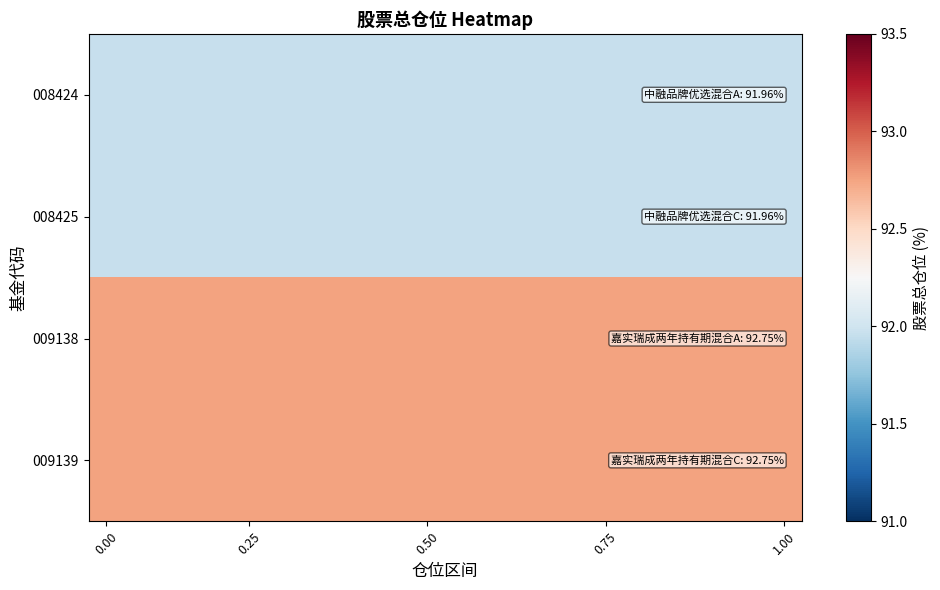

Reading left to right, what are all the values shown in this chart?

008424: 92.0	92.0	92.0	92.0	92.0	92.0	92.0	92.0	92.0	92.0	92.0	92.0	92.0	92.0	92.0	92.0	92.0	92.0	92.0	92.0
008425: 92.0	92.0	92.0	92.0	92.0	92.0	92.0	92.0	92.0	92.0	92.0	92.0	92.0	92.0	92.0	92.0	92.0	92.0	92.0	92.0
009138: 92.8	92.8	92.8	92.8	92.8	92.8	92.8	92.8	92.8	92.8	92.8	92.8	92.8	92.8	92.8	92.8	92.8	92.8	92.8	92.8
009139: 92.8	92.8	92.8	92.8	92.8	92.8	92.8	92.8	92.8	92.8	92.8	92.8	92.8	92.8	92.8	92.8	92.8	92.8	92.8	92.8